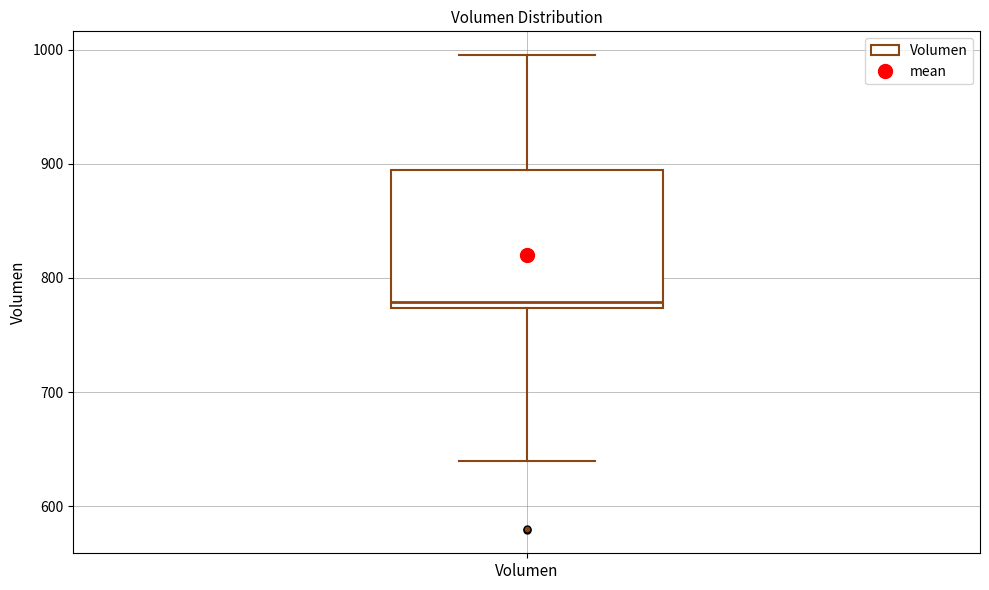

Transcribe this box plot: give where the median line is, the range the box spans, and where the two whiskers end, as read against the y-axis. The values are not printed on the chart, so give them approximately, as read against the axis.

median 780, box 770 to 890, whiskers 640 to 1000